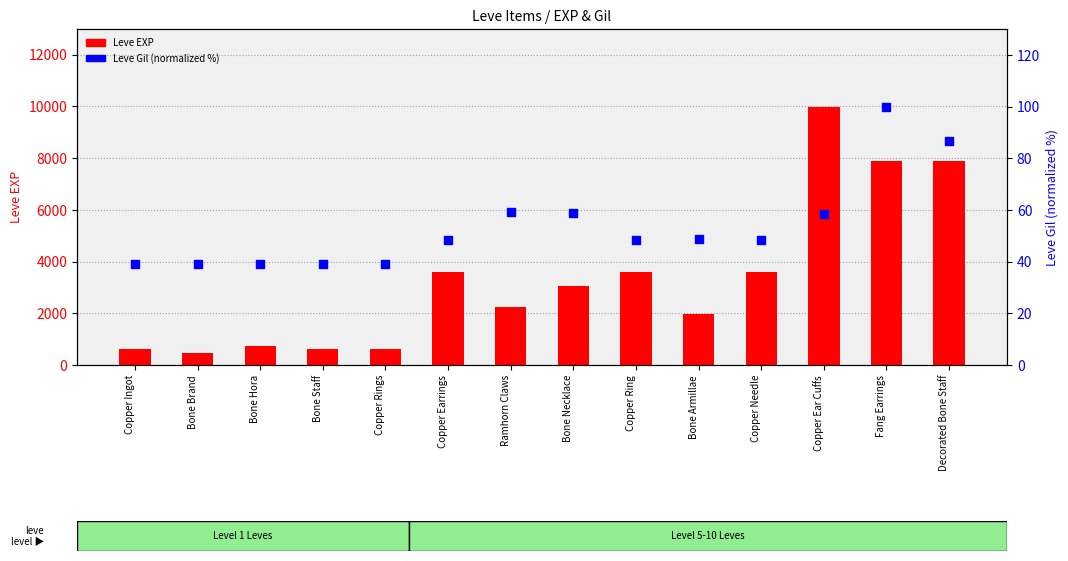

Which series reaches the maximum Y coordinate?

Leve EXP